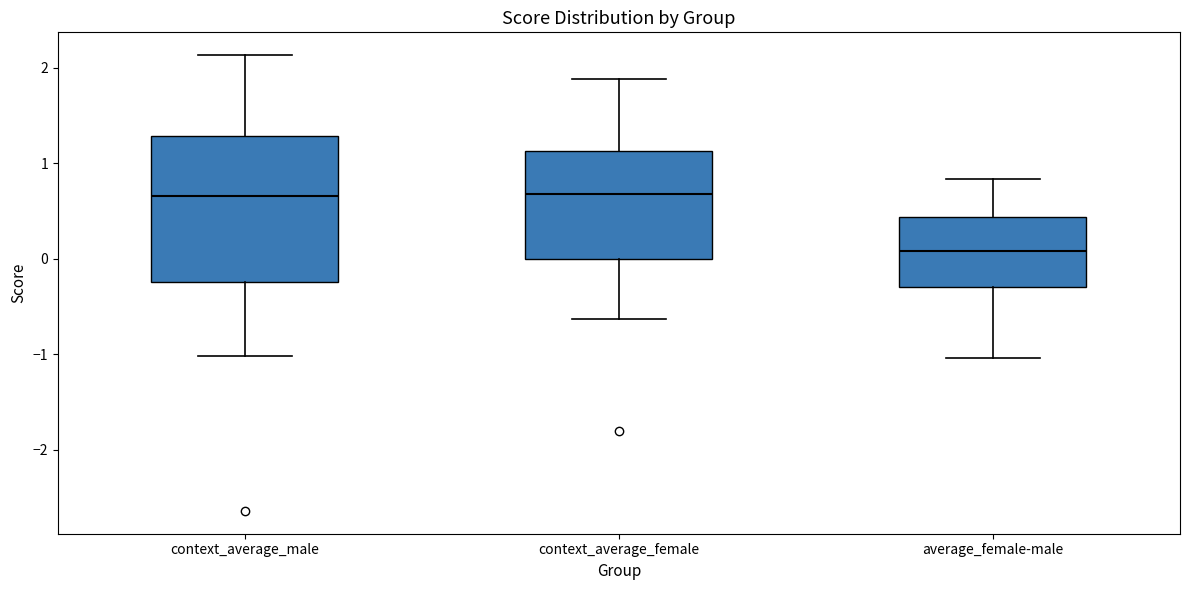

Comparing the boxes themselves (not the whiskers), which one is the tallest?

context_average_male